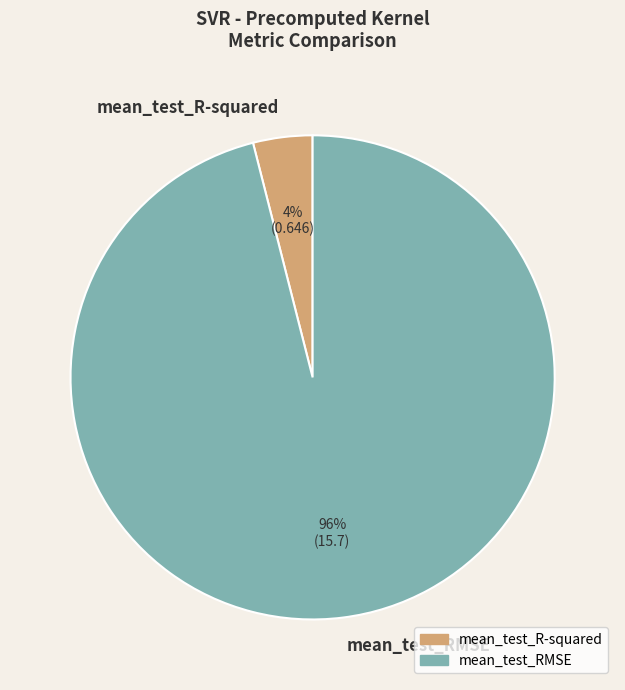

The mean_test_R-squared slice represents 13% of the pie. True or false?

False